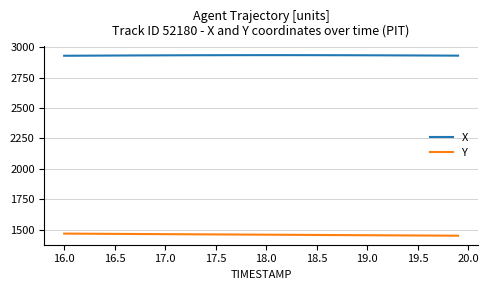

What is the difference between the second highest and second lowest values in the X series?

4.8